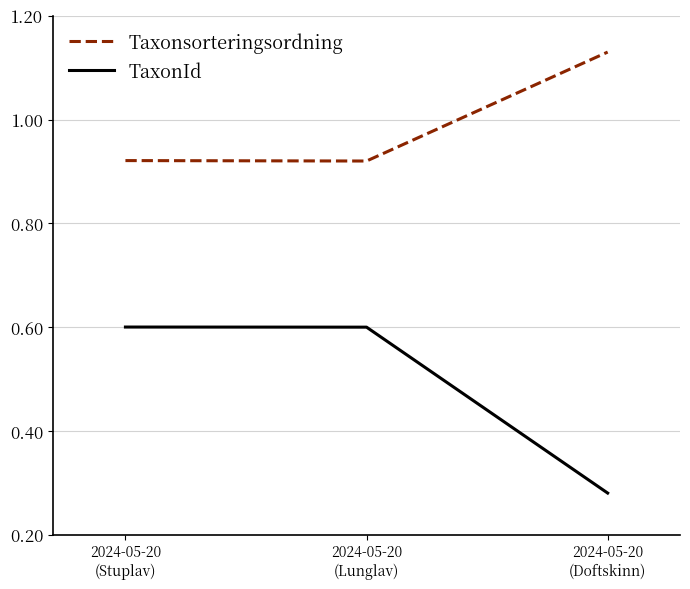

List the series in order of their peak value, lowest first.

TaxonId, Taxonsorteringsordning